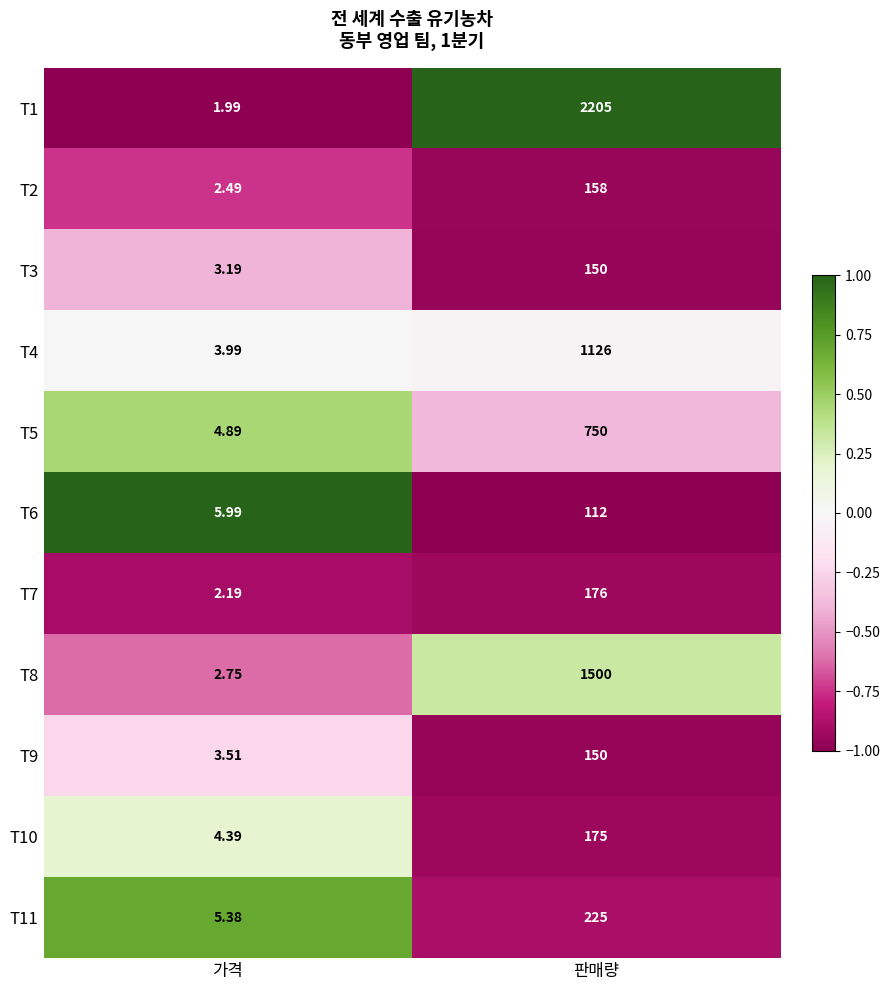

At which label does T3 reach its peak?

판매량